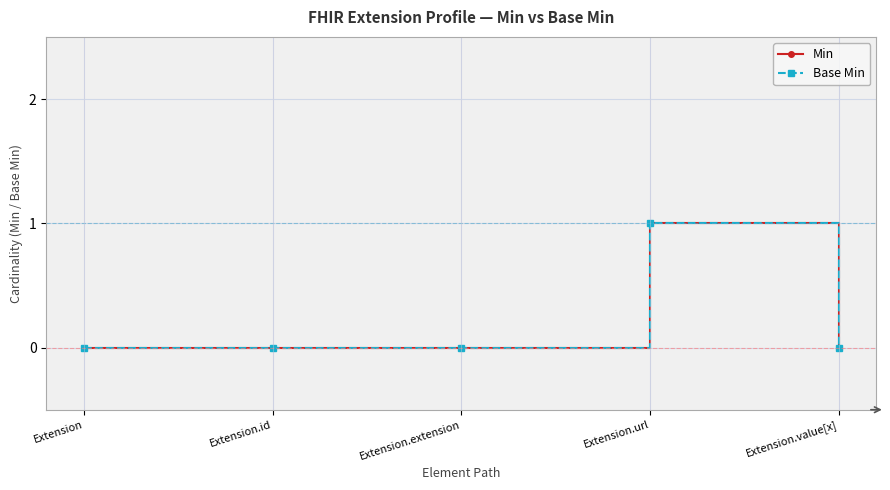

True or false: Min has a value of 0 at Extension.extension.

True